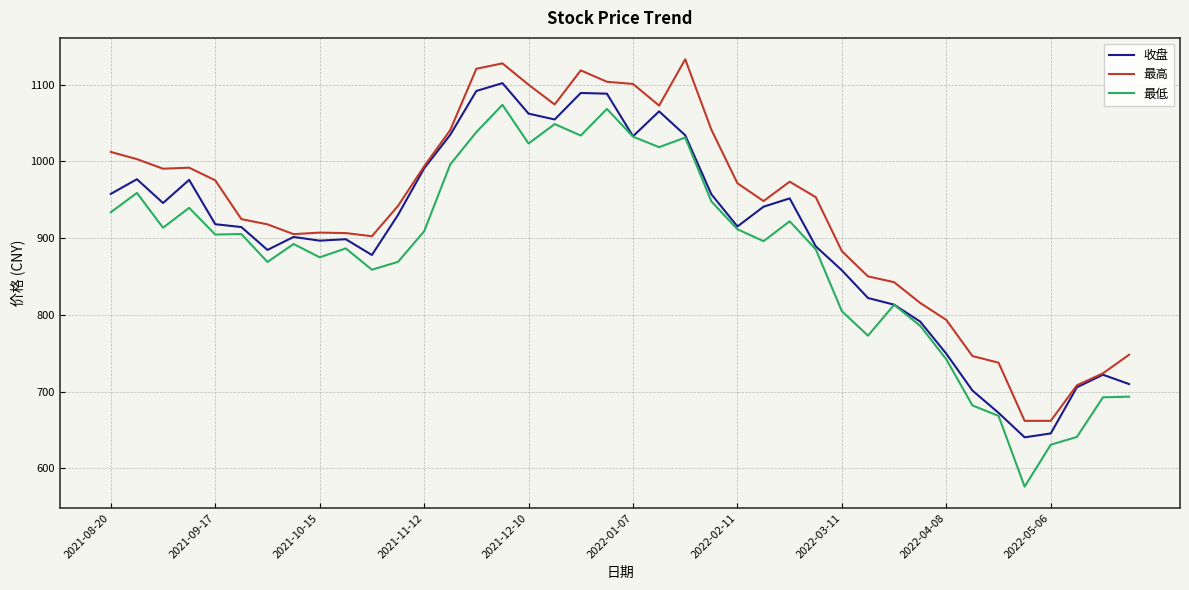

What is the average value of the 收盘 series?

905.3